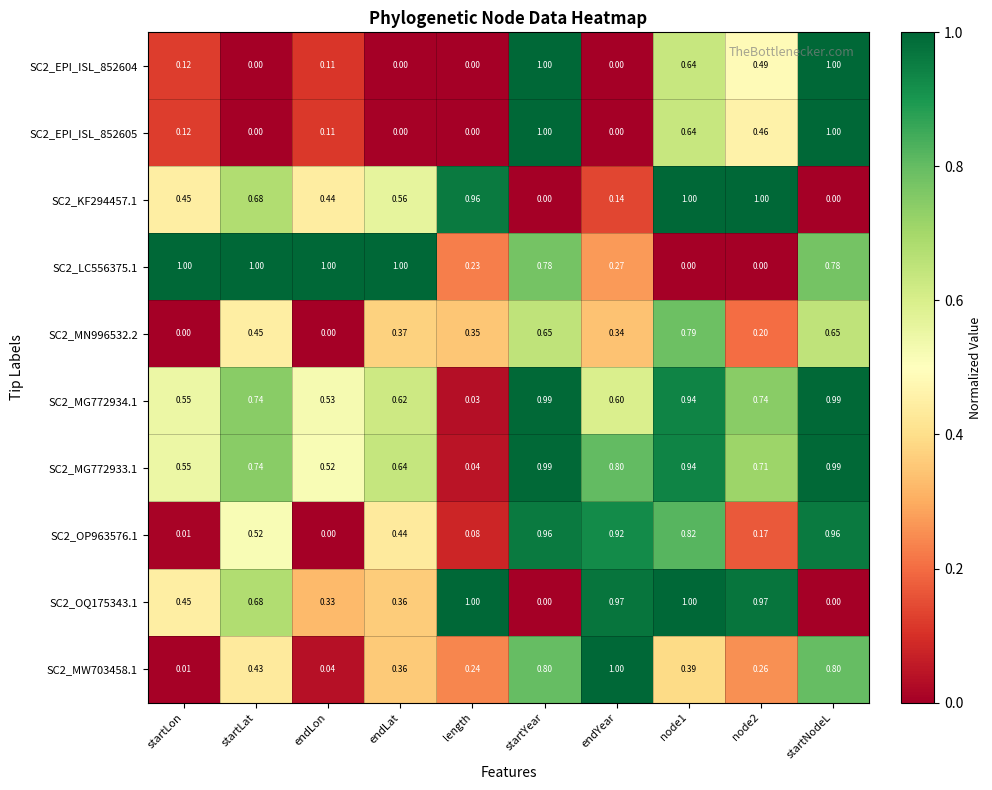

Is the value of SC2_EPI_ISL_852605 at node1 greater than the value of SC2_MW703458.1 at startLon?

Yes